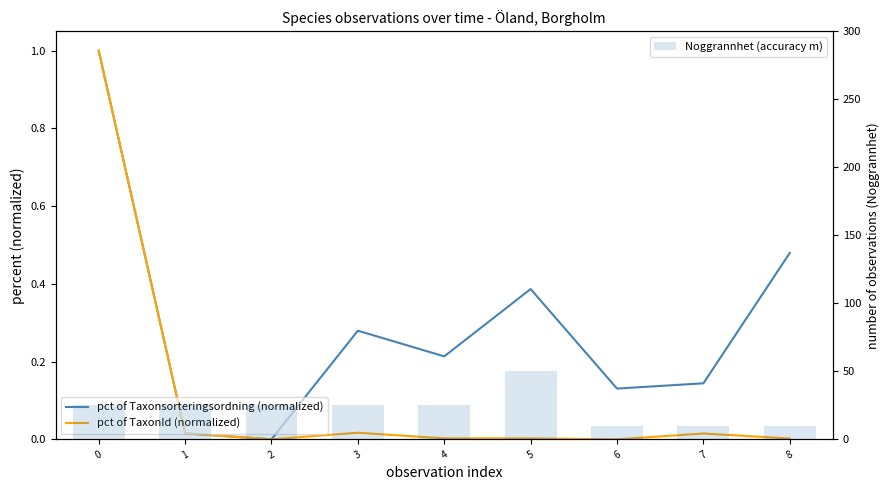

List the series in order of their peak value, highest first.

Noggrannhet (accuracy m), pct of Taxonsorteringsordning (normalized), pct of TaxonId (normalized)